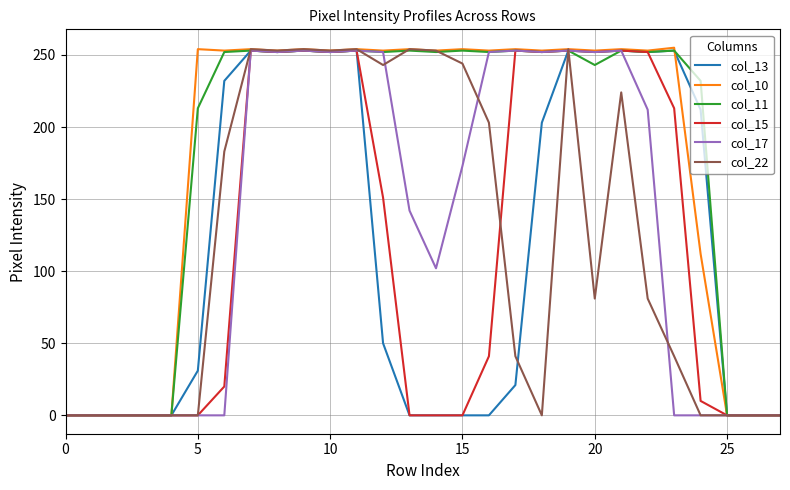

What is the average value of the col_10 series?

176